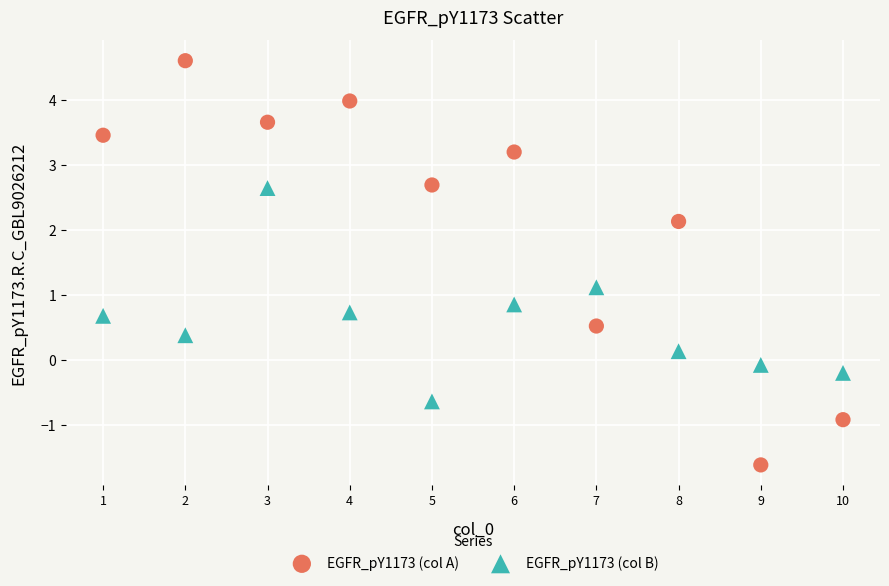

Which series has the widest spread of Y values?

EGFR_pY1173 (col A)